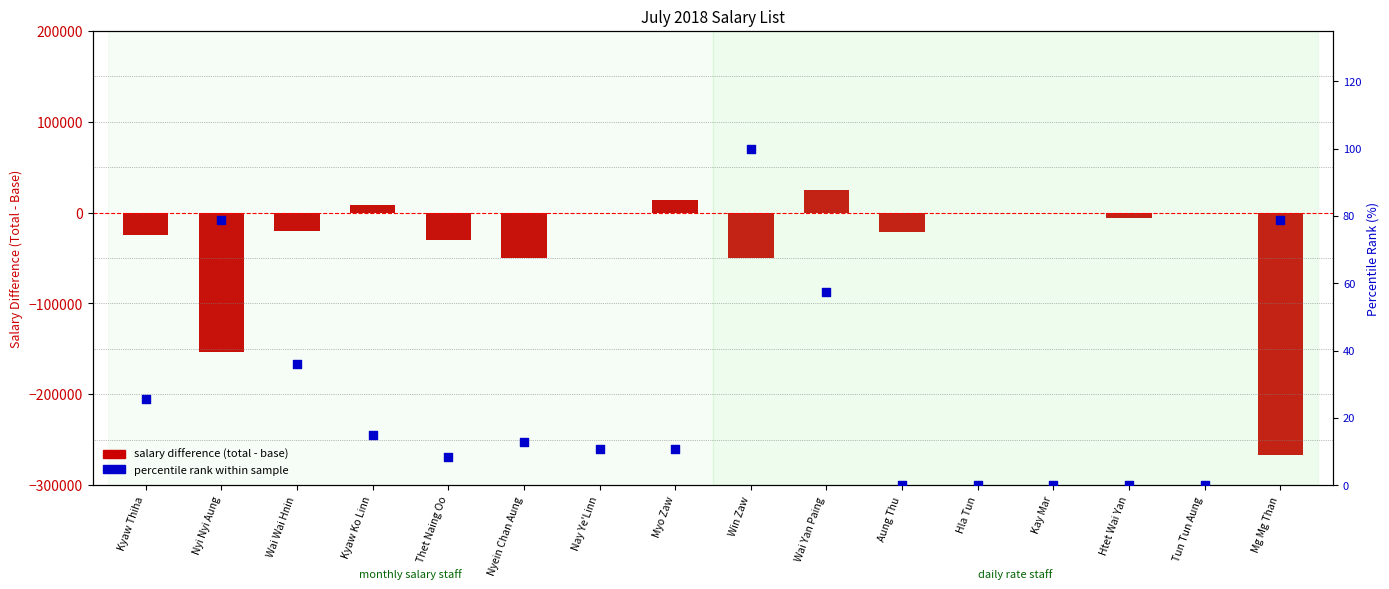

At how many categories does at least one series exceed -231336?

16